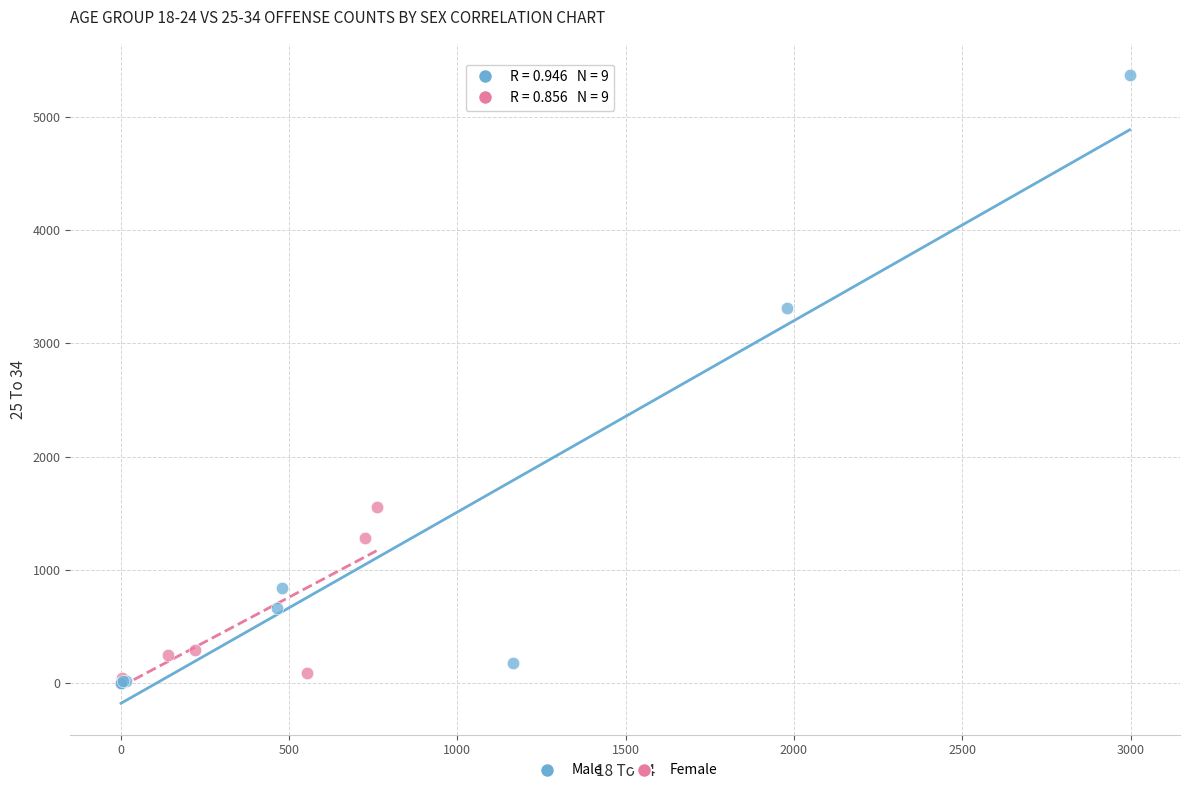

Which series reaches the maximum Y coordinate?

Male